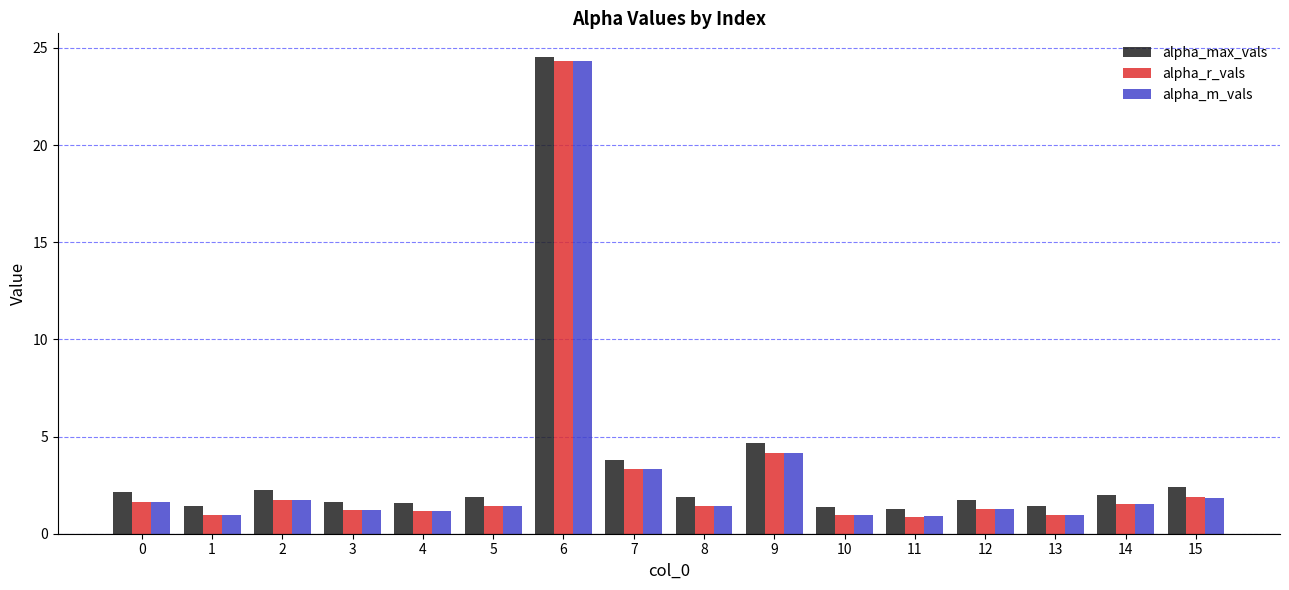

At which label does alpha_r_vals reach its peak?

6